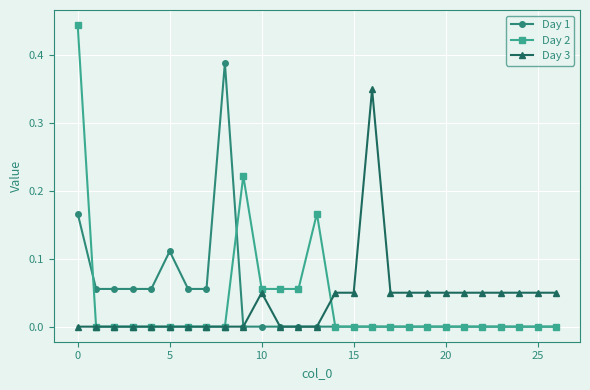

Rank the series by their maximum value, from lowest to highest.

Day 3, Day 1, Day 2